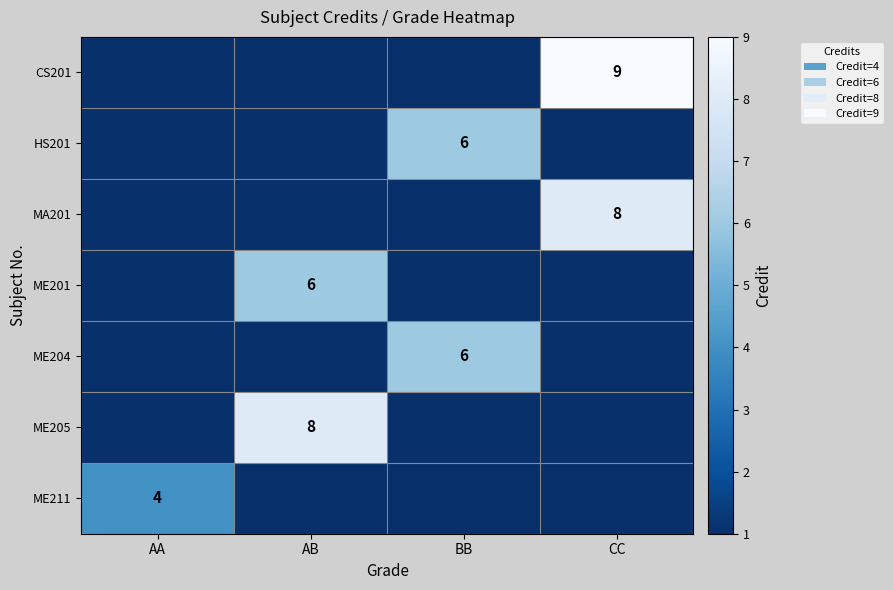

True or false: ME205 has a value of 2 at AB.

False